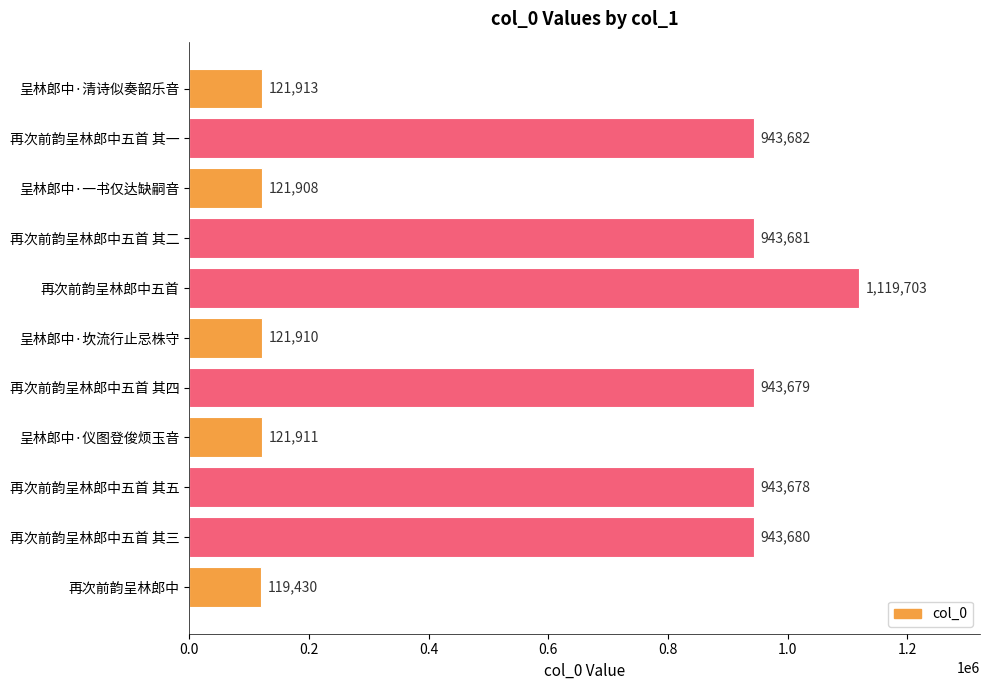

Reading bottom to top, list all the values displayed in this chart.

再次前韵呈林郎中=119430	再次前韵呈林郎中五首 其三=943680	再次前韵呈林郎中五首 其五=943678	呈林郎中·仪图登俊烦玉音=121911	再次前韵呈林郎中五首 其四=943679	呈林郎中·坎流行止忌株守=121910	再次前韵呈林郎中五首=1119703	再次前韵呈林郎中五首 其二=943681	呈林郎中·一书仅达缺嗣音=121908	再次前韵呈林郎中五首 其一=943682	呈林郎中·清诗似奏韶乐音=121913